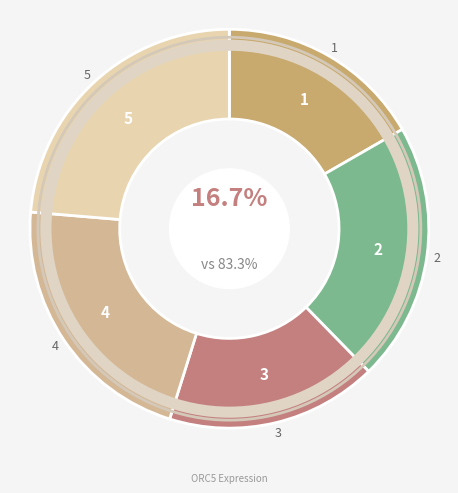

The HD8_CD19 slice represents 30% of the pie. True or false?

False